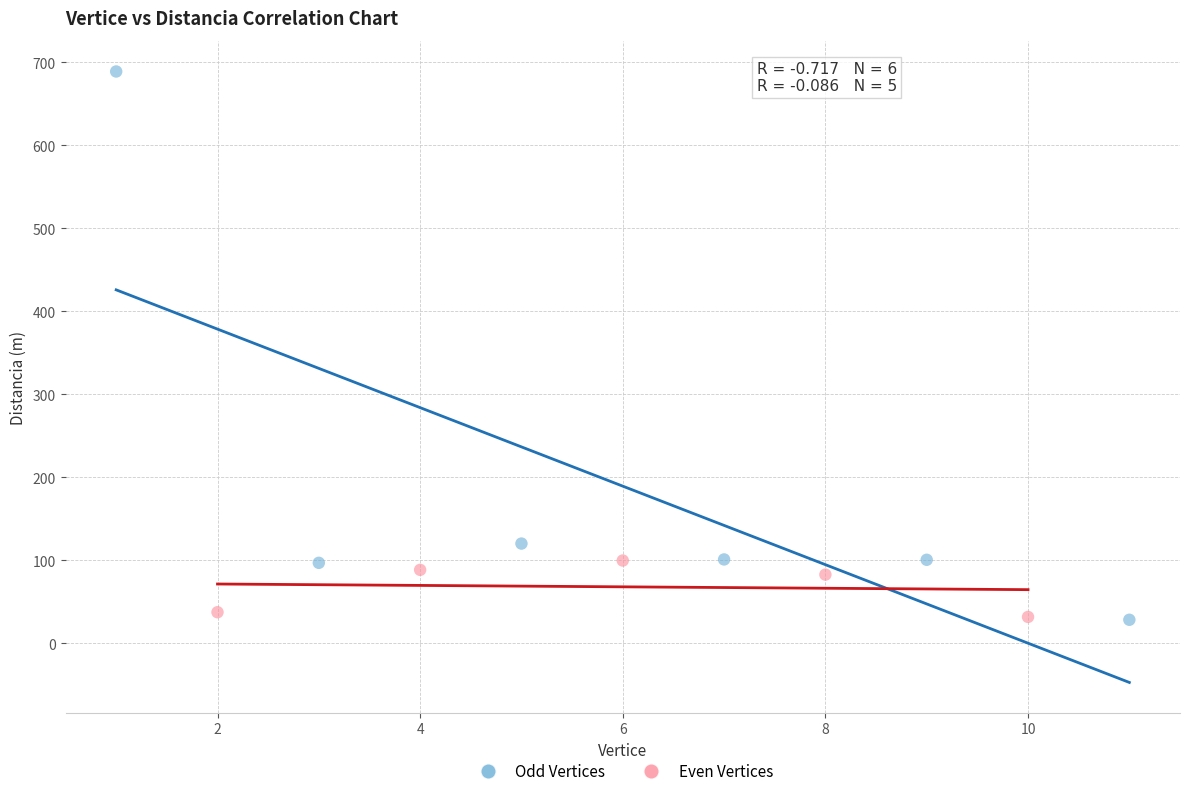

Which series has the widest spread of Y values?

Odd Vertices